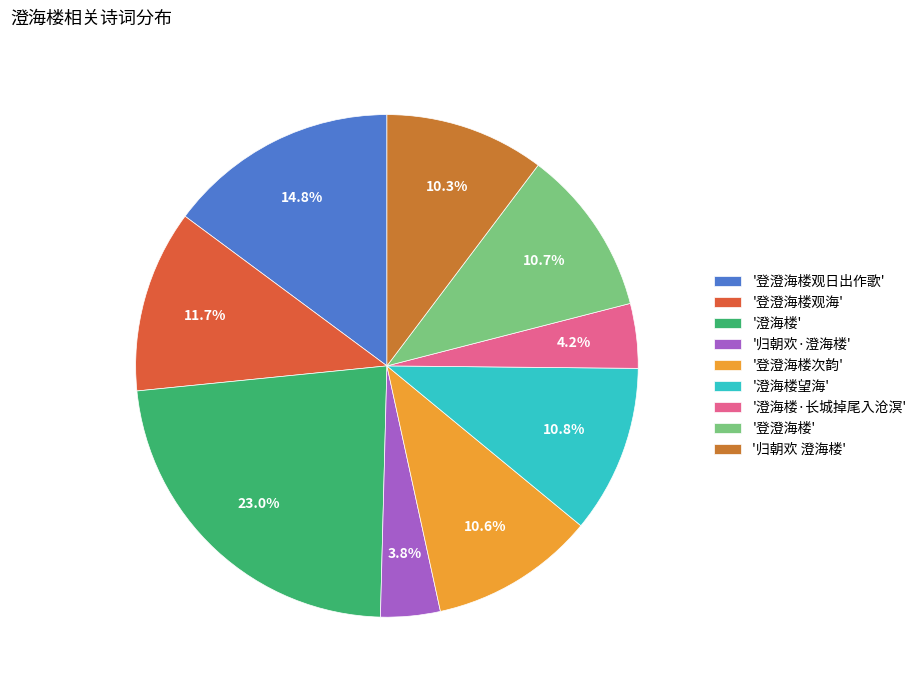

Does any single category account for the majority?

No